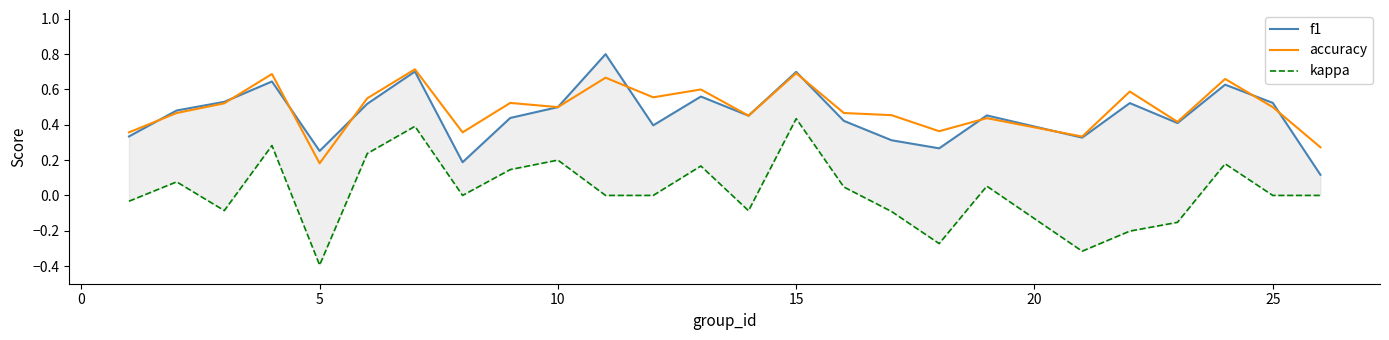

At which label is accuracy closest to 0?

5